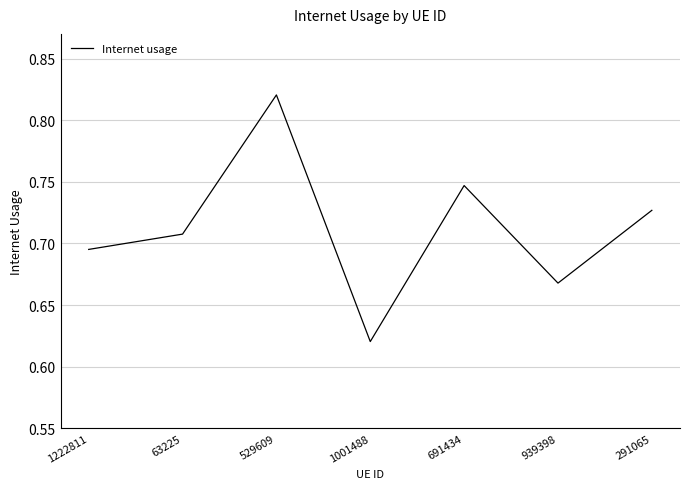

At which label is the value closest to 0?

1001488